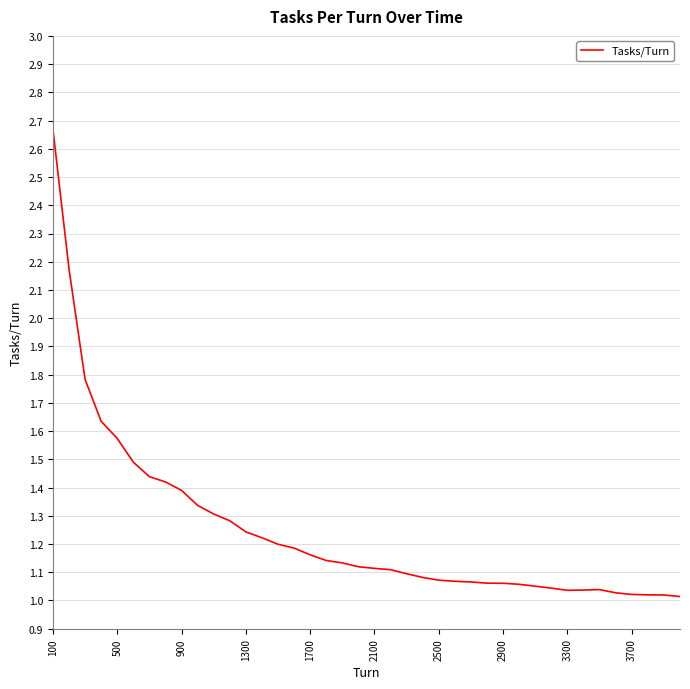

What is the difference between the maximum and minimum values?

1.7